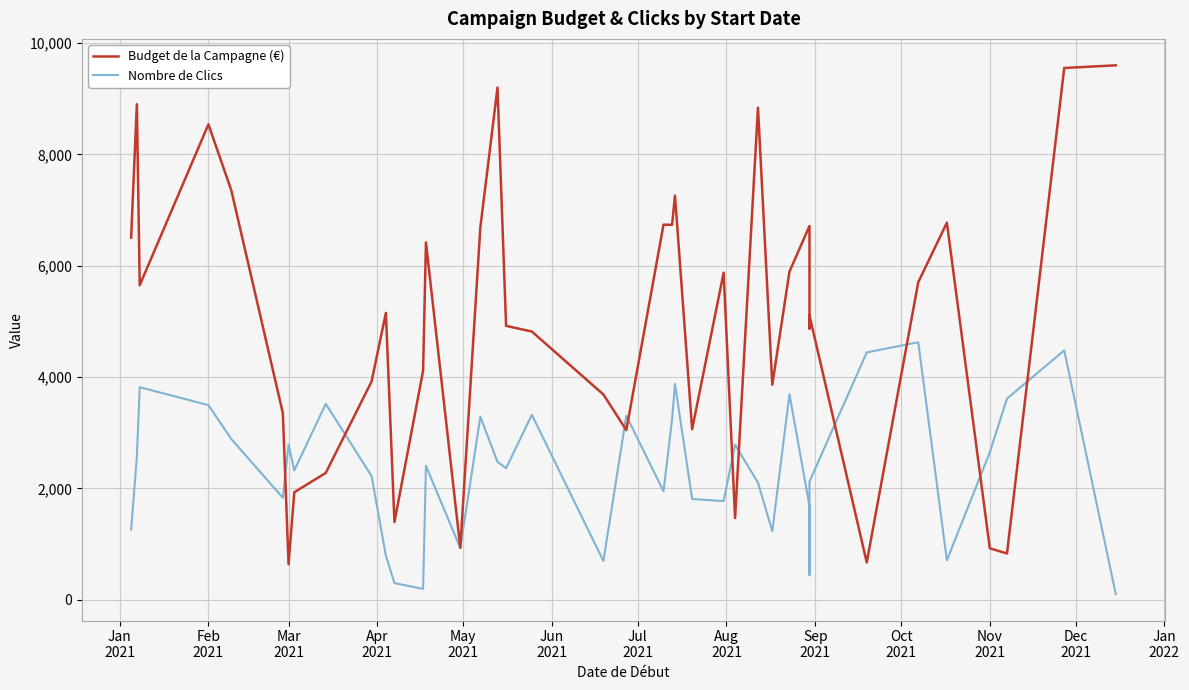

Between which two adjacent categories do Nombre de Clics and Budget de la Campagne (€) first intersect?

Jun
2021 and Jul
2021